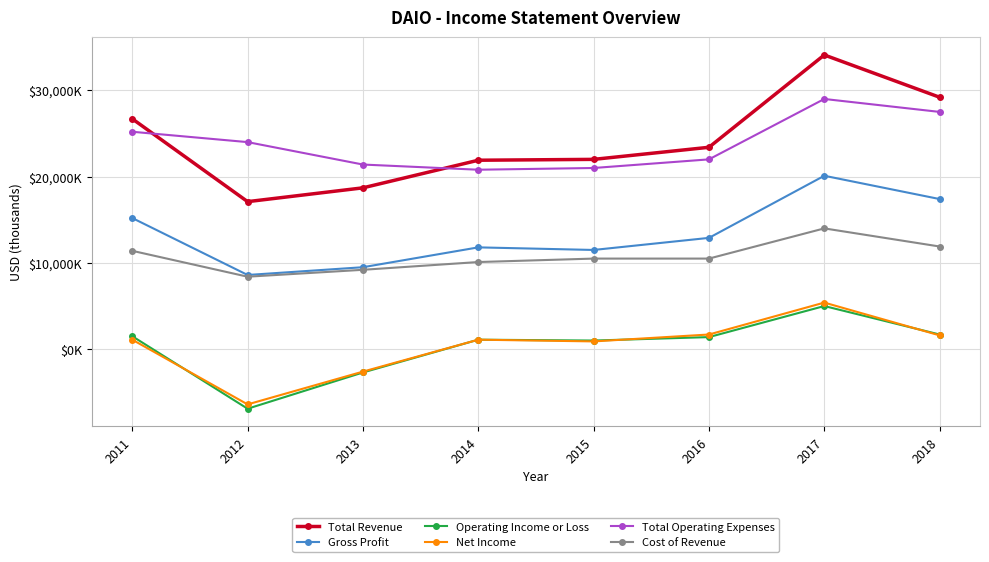

Which has a higher value, 2012 or 2018?

2018